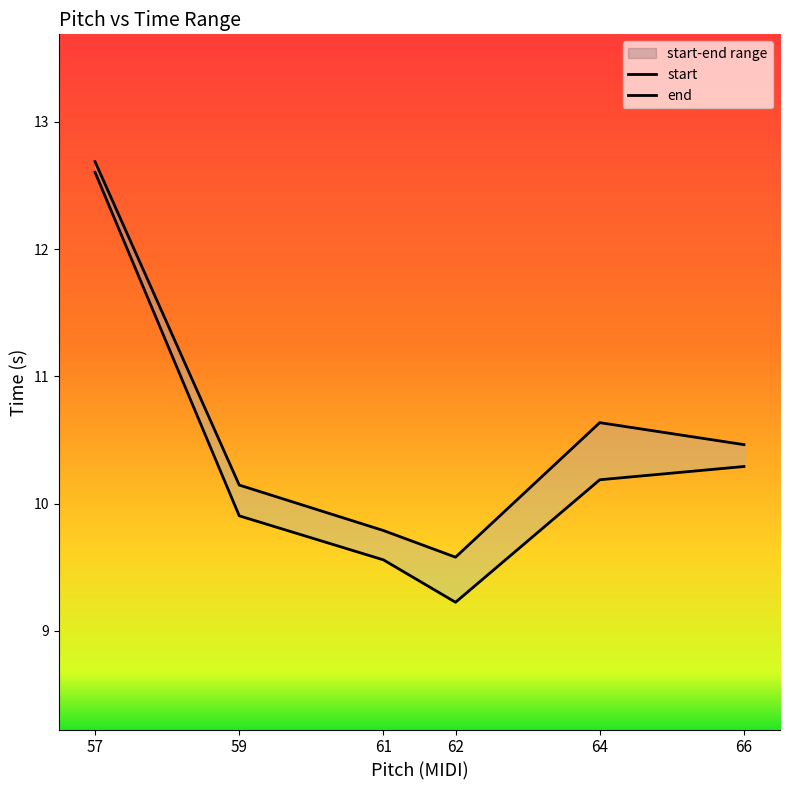

Is this an area chart (filled region under the line)?

No